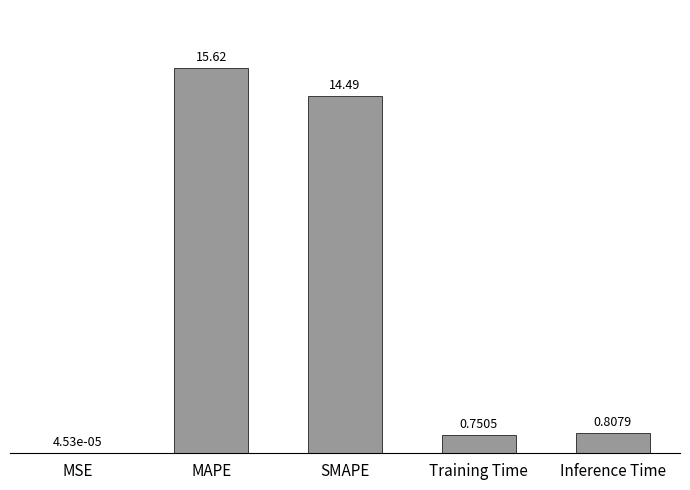

The chart shows a value of 1.4 at Inference Time. True or false?

False